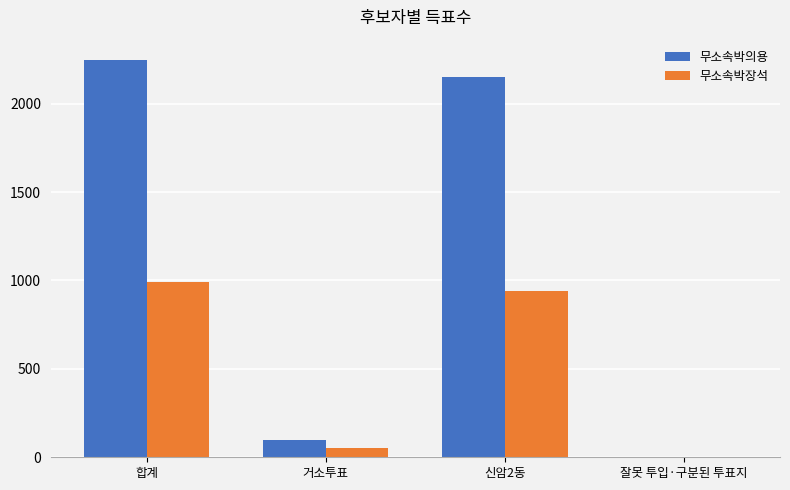

What is the highest value of the 무소속박의용 series?

2249